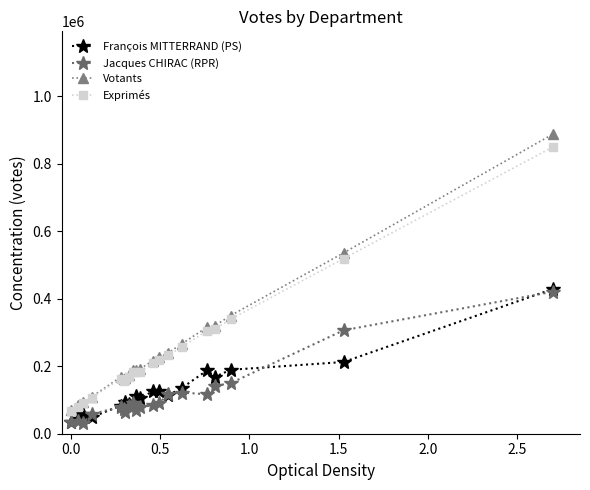

True or false: Jacques CHIRAC (RPR) and François MITTERRAND (PS) cross at least once.

True